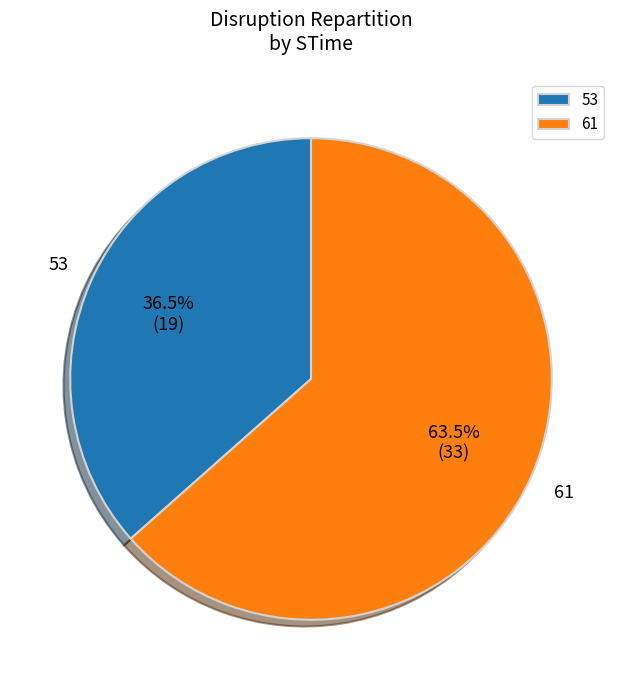

What is the majority slice?

61